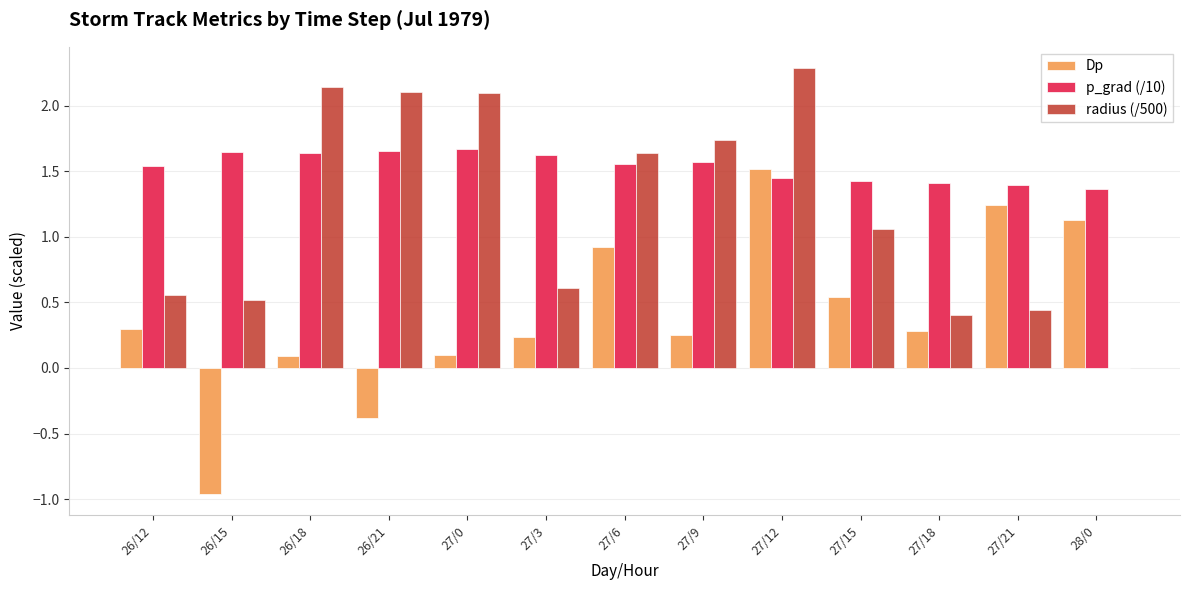

True or false: p_grad (/10) has a value of 2.3 at 26/15.

False